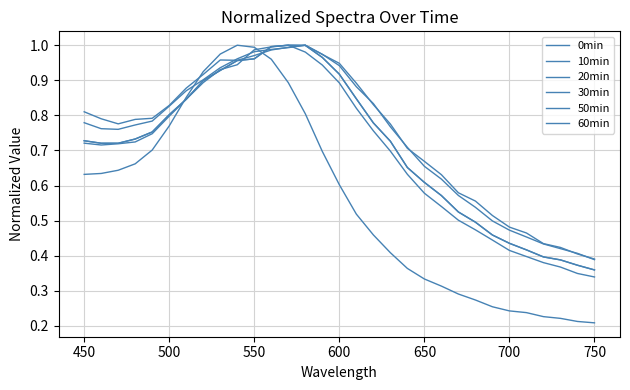

What is the difference between the maximum and minimum values in the 20min series?

0.6